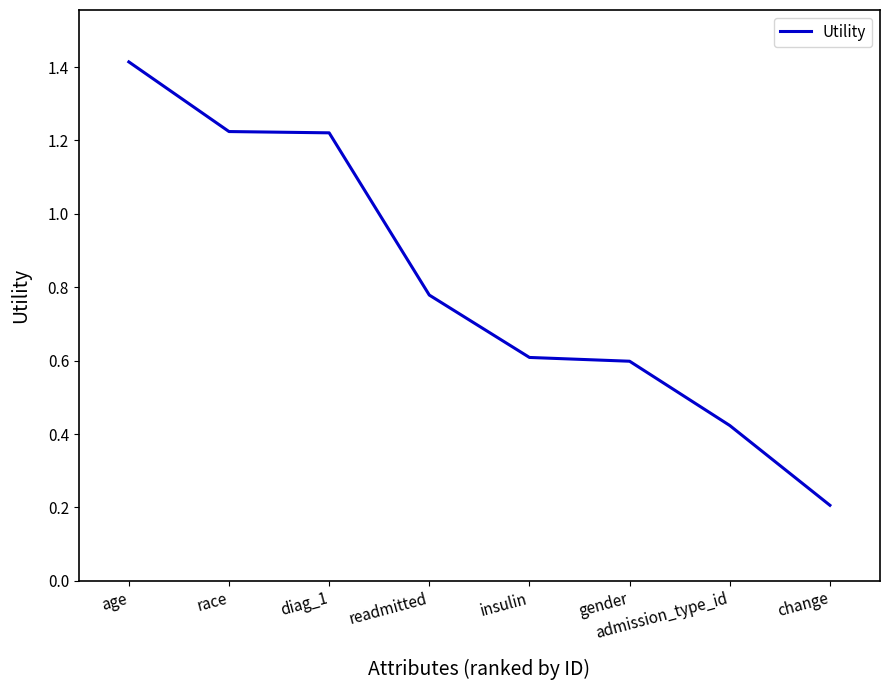

What is the greatest value displayed?

1.4